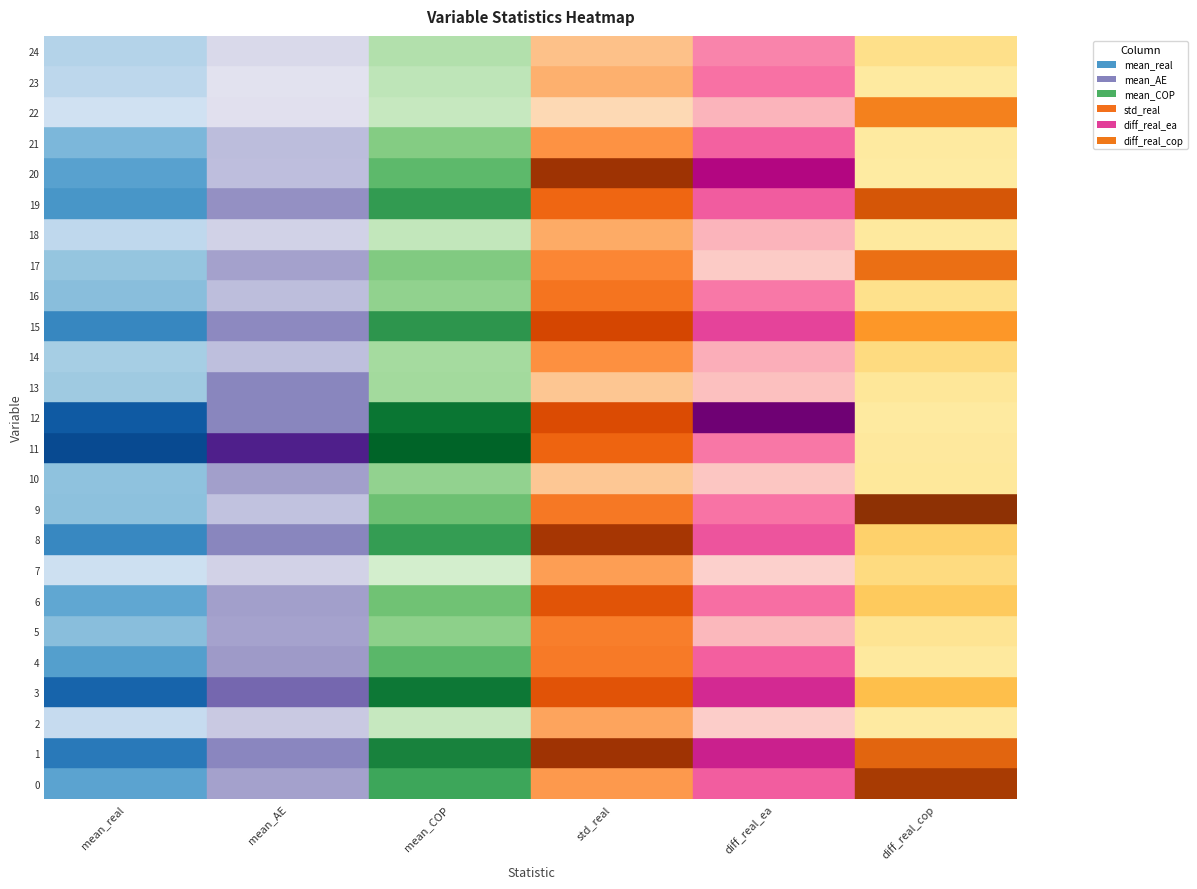

Is it true that diff_real_ea equals 0.7 at 14?

True